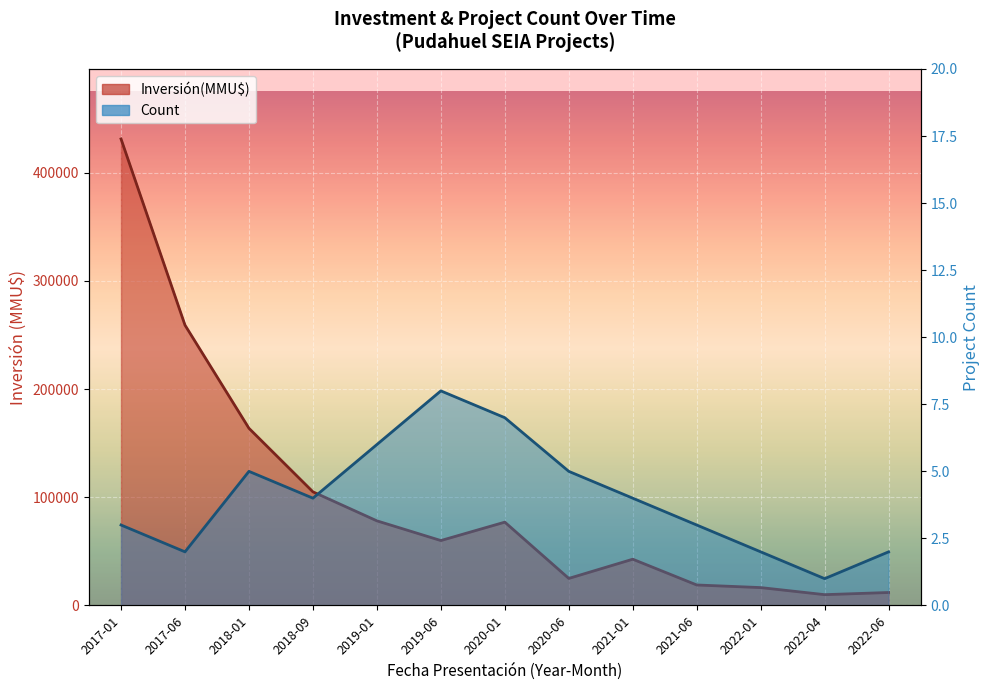

What are all the series names shown in the legend?

Count, Inversión(MMU$)